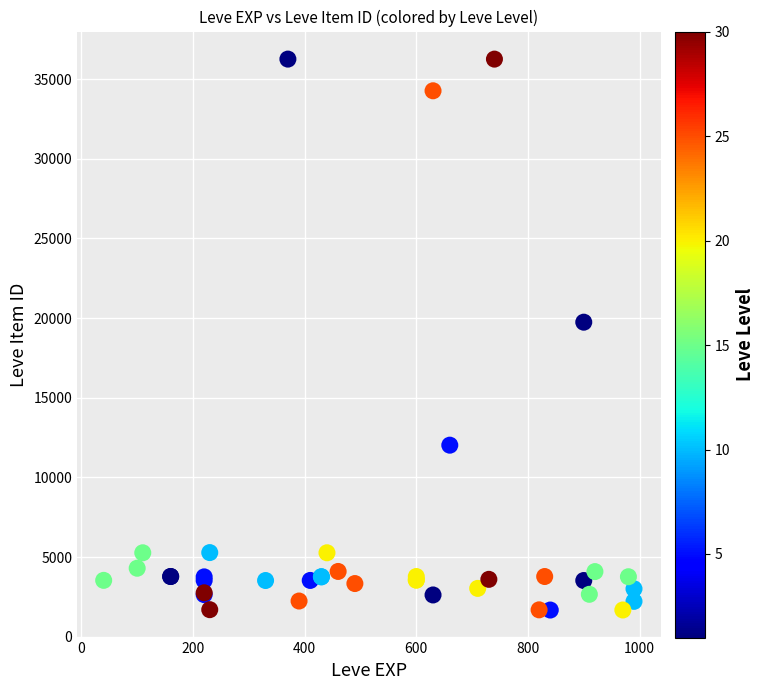

What Y value in the scatter plot is closest to 18967?

19744